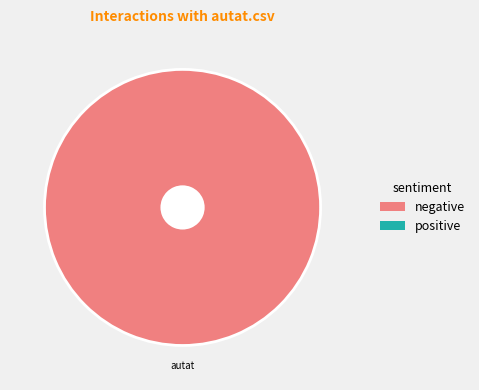

True or false: autat accounts for 100% of the total.

True